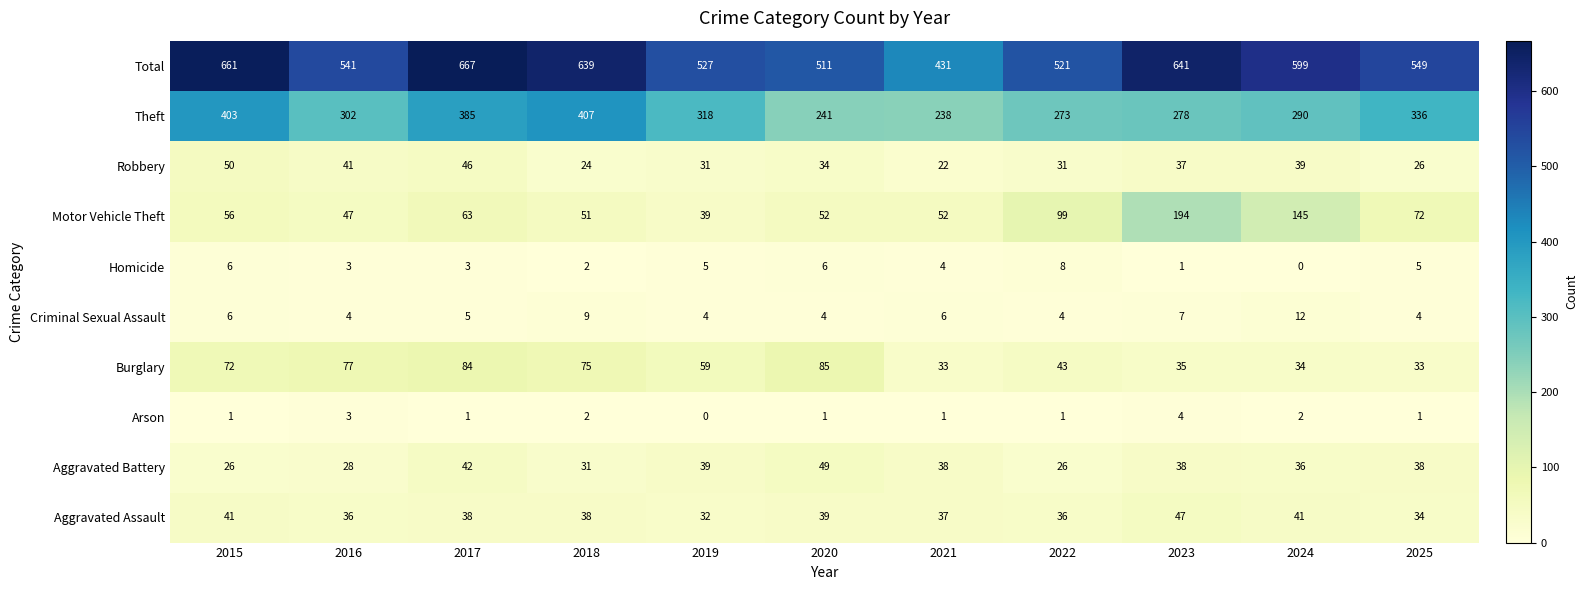

Where does the Total series first go above 549?

2015